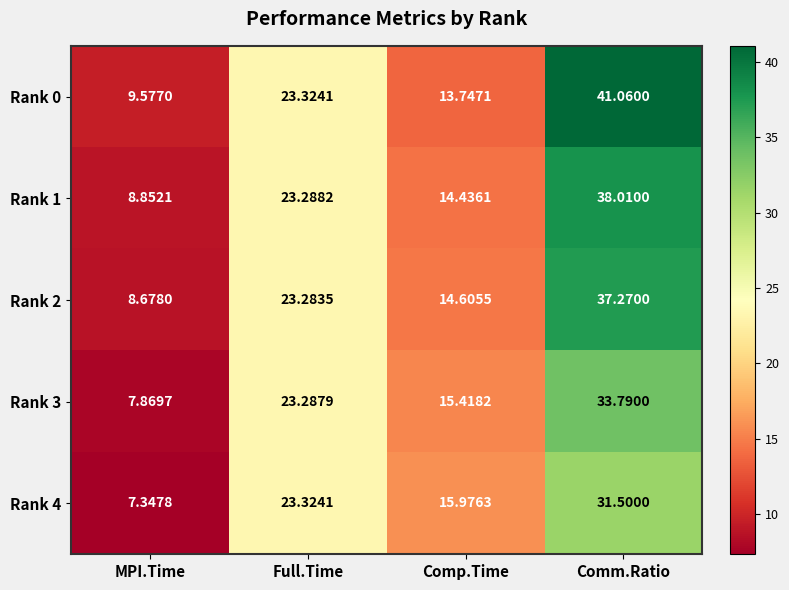

How many series are shown in this chart?

5